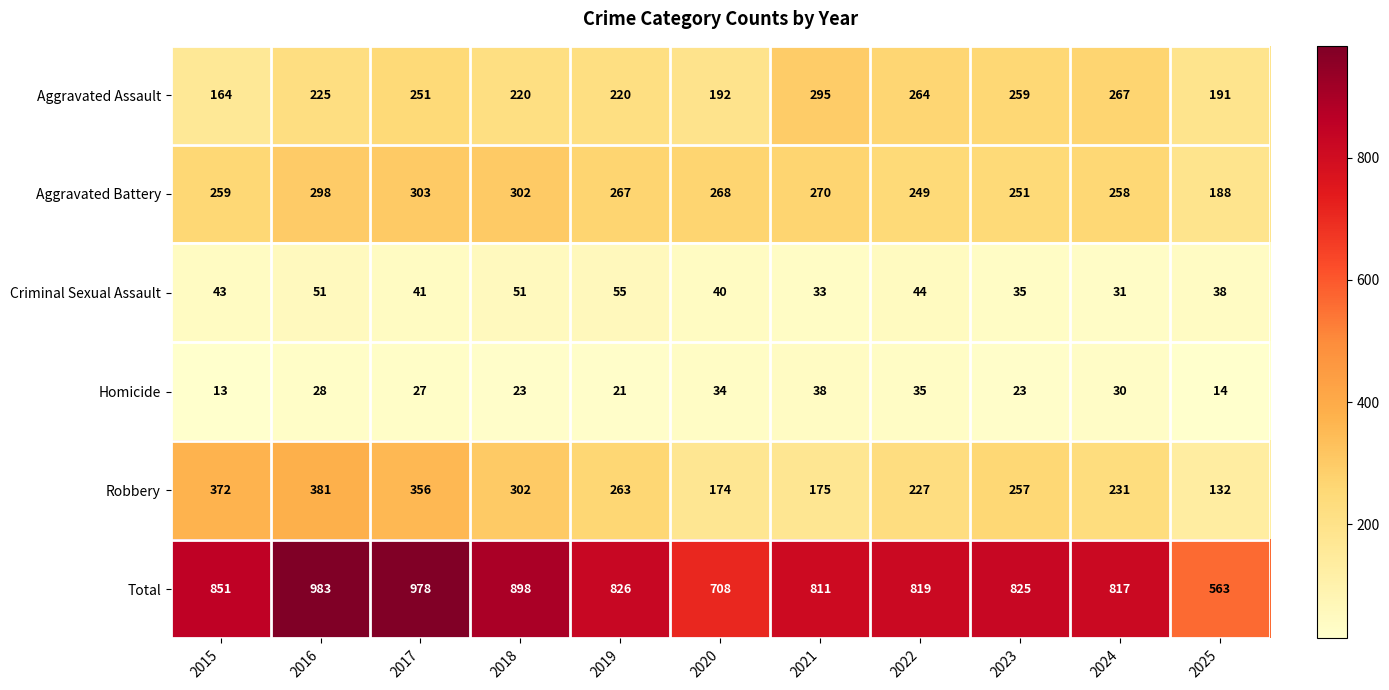

How many series are shown in this chart?

6